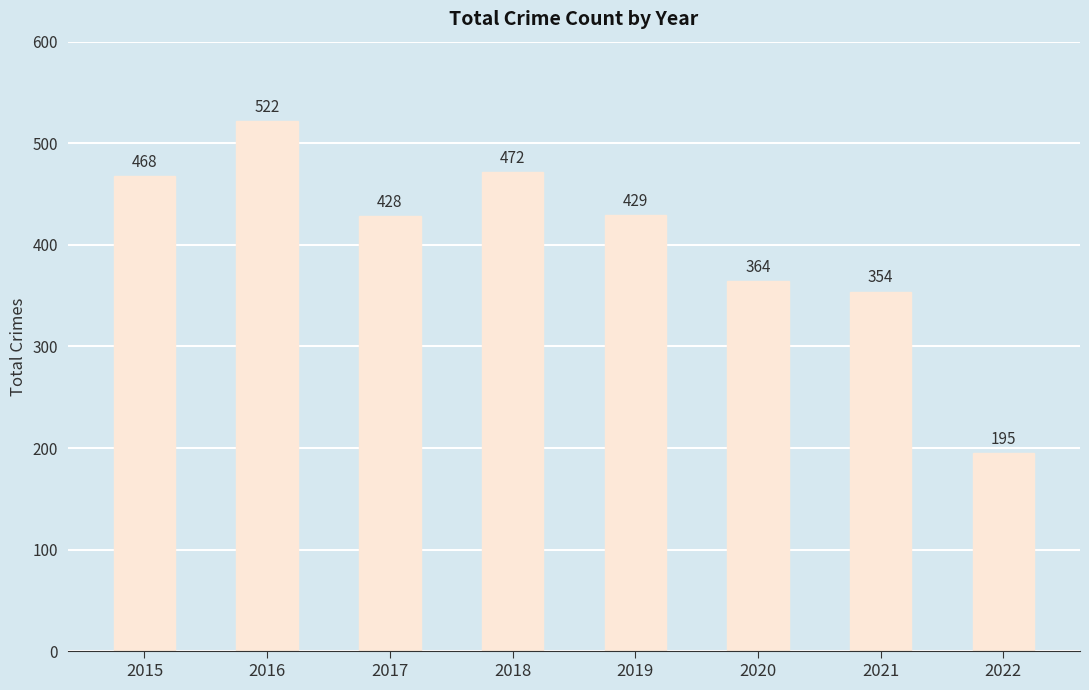

Reading left to right, what are all the values shown in this chart?

2015=468	2016=522	2017=428	2018=472	2019=429	2020=364	2021=354	2022=195